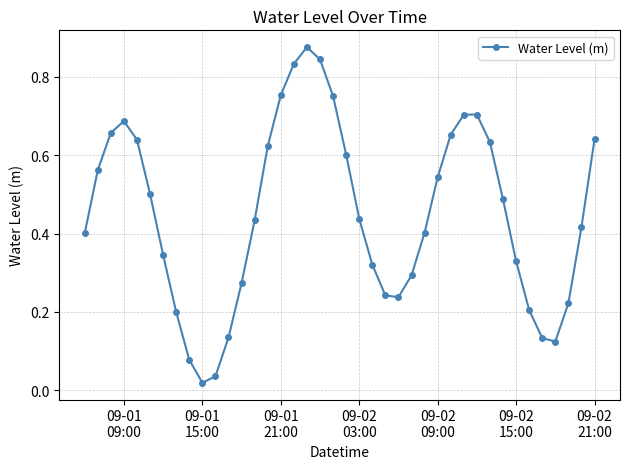

What is the sum of all values?

18.0